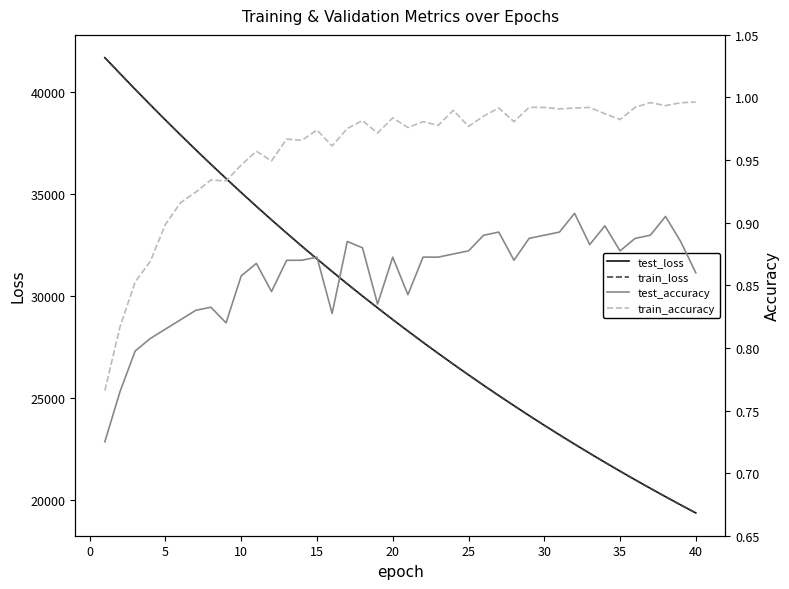

What is the lowest value of the train_loss series?

19367.6